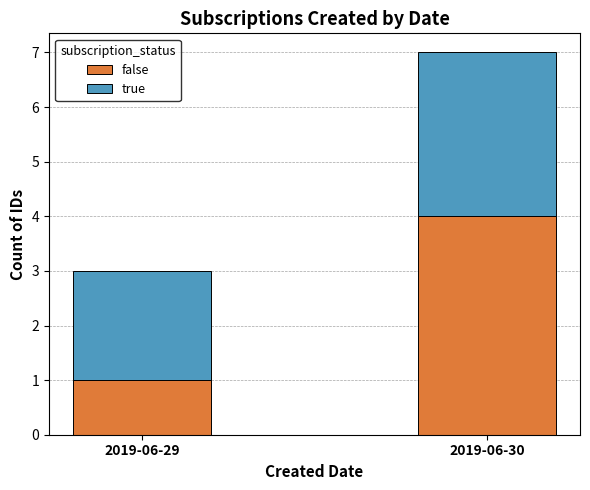

What is the sum of all false values?

5